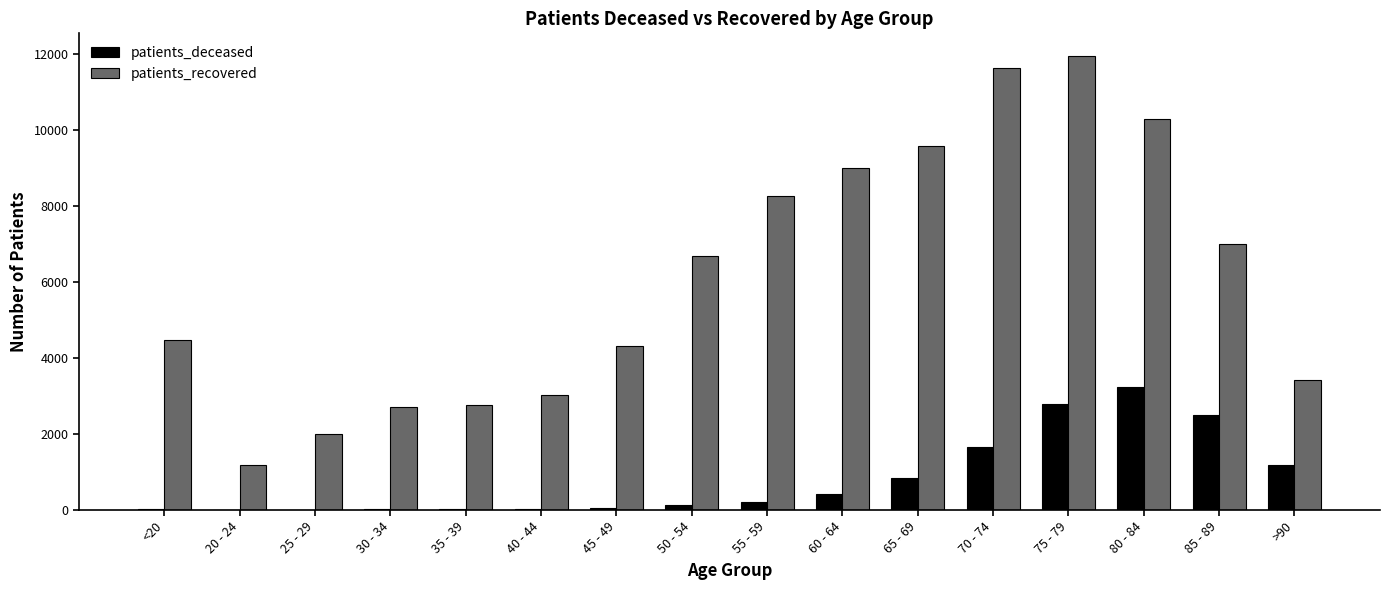

Which series changed the most between 20 - 24 and 60 - 64?

patients_recovered